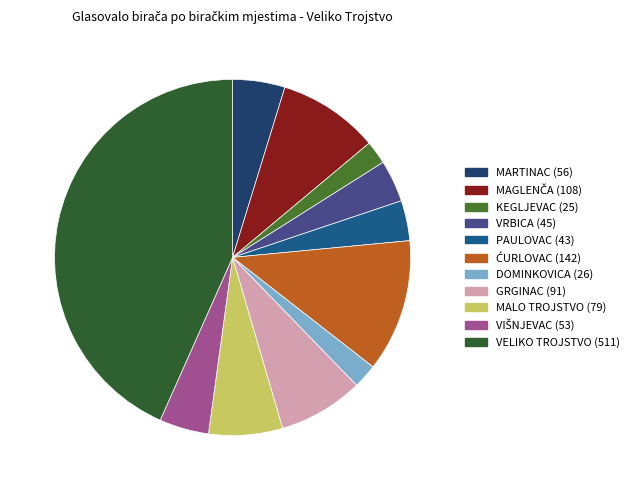

How much of the chart is everything except VIŠNJEVAC?

95.5%